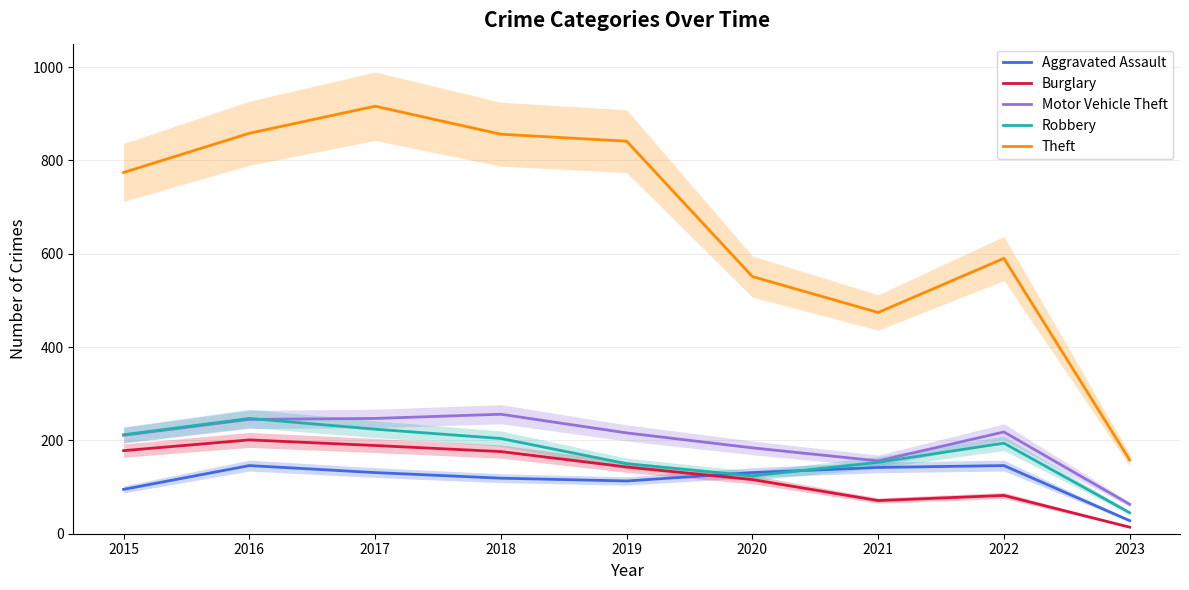

The Aggravated Assault series shows 146 at 2022. True or false?

True